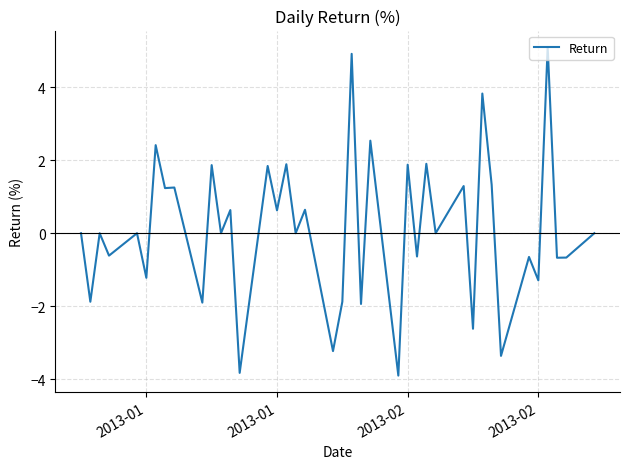

What is the minimum value shown in the chart?

-3.9